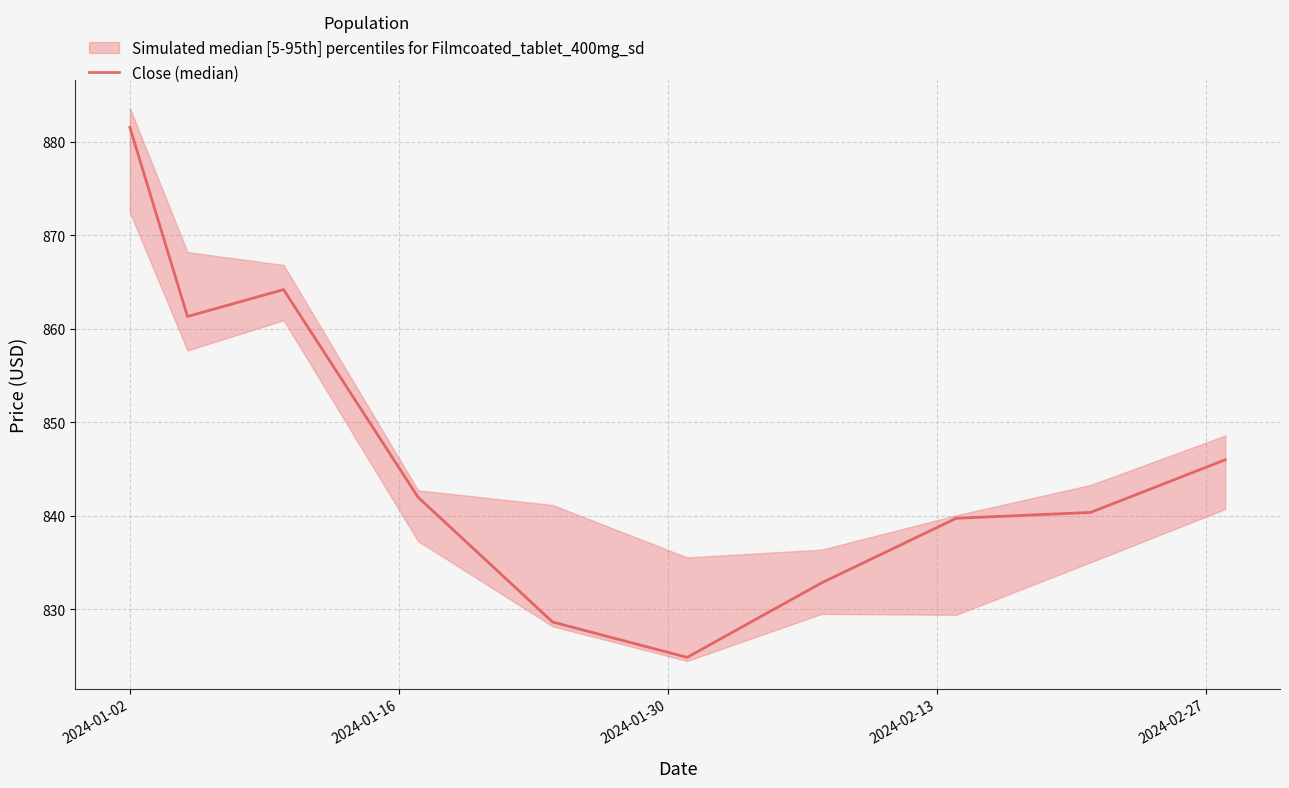

Is this an area chart (filled region under the line)?

No